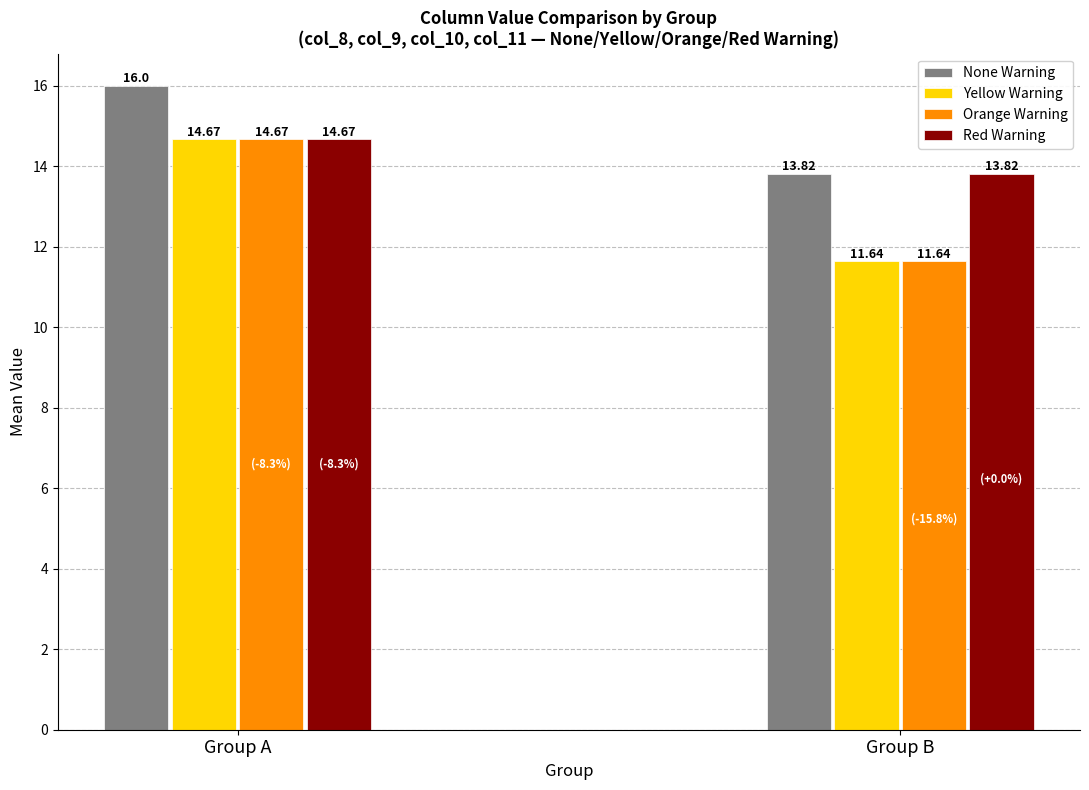

List the labels in order of Yellow Warning value, largest first.

Group A, Group B